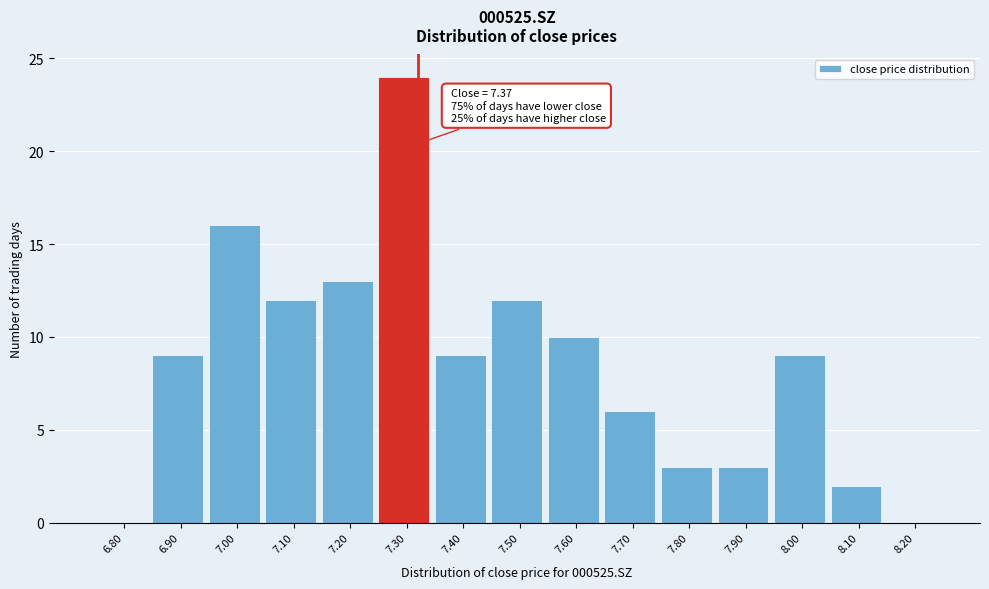

Reading right to left, transcribe all the data shown in this chart.

8.20=0	8.10=2	8.00=9	7.90=3	7.80=3	7.70=6	7.60=10	7.50=12	7.40=9	7.30=24	7.20=13	7.10=12	7.00=16	6.90=9	6.80=0